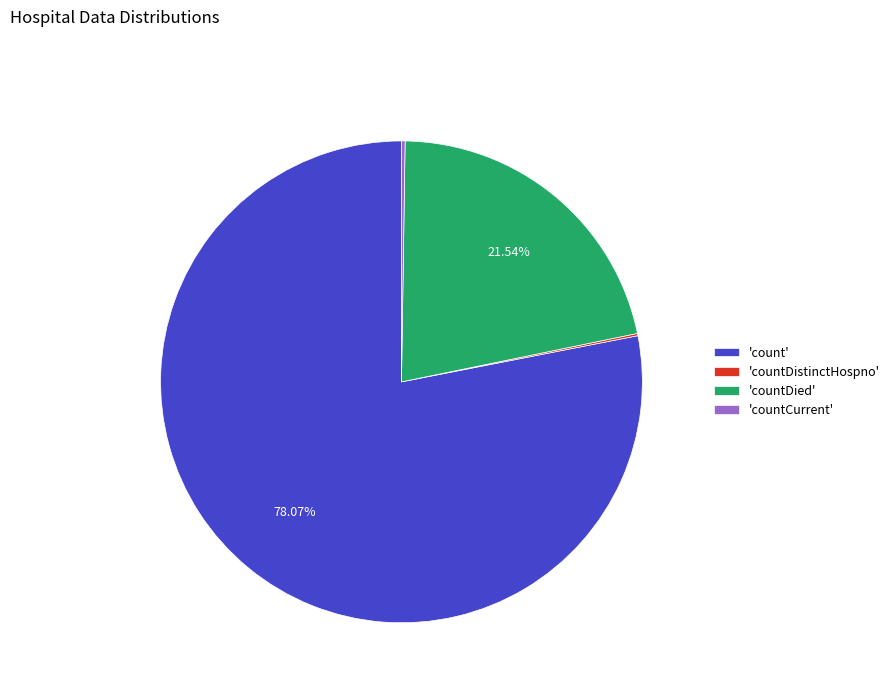

Is there a majority slice in this chart?

Yes